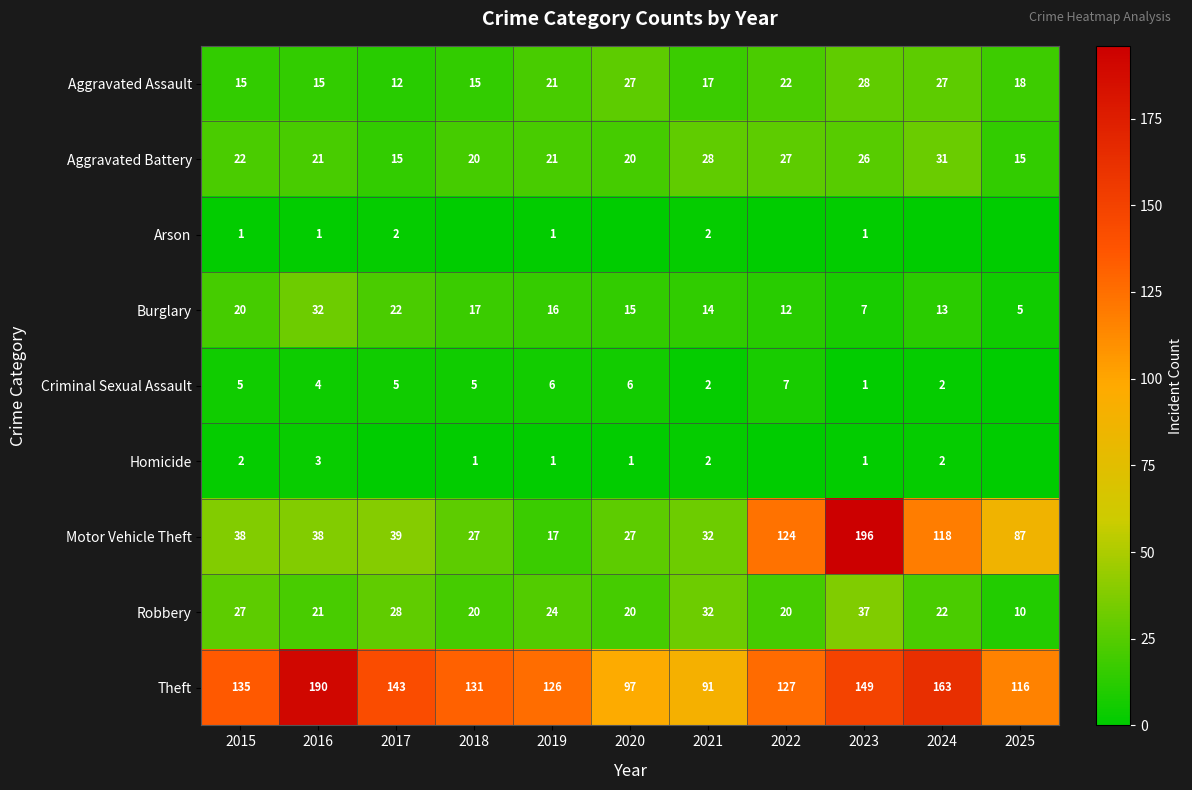

What is the difference between the Aggravated Assault values at 2017 and 2019?

9